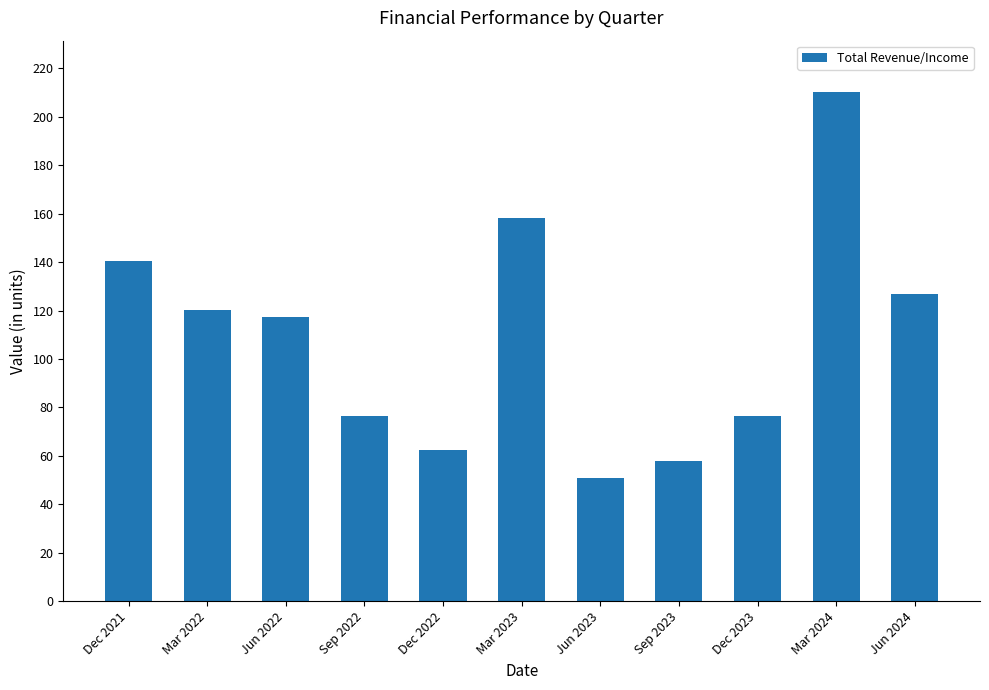

Does the chart contain stacked bars?

No